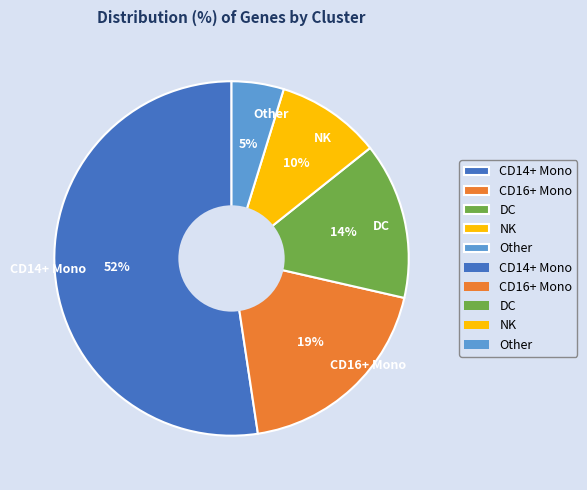

To the nearest percent, what percentage of the pie is CD16+ Mono?

19%